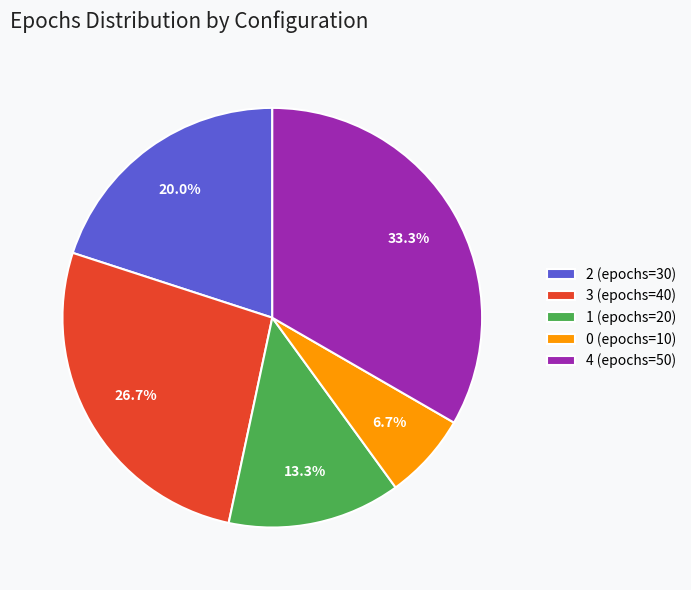

Rank the categories by value from highest to lowest.

4 (epochs=50), 3 (epochs=40), 2 (epochs=30), 1 (epochs=20), 0 (epochs=10)